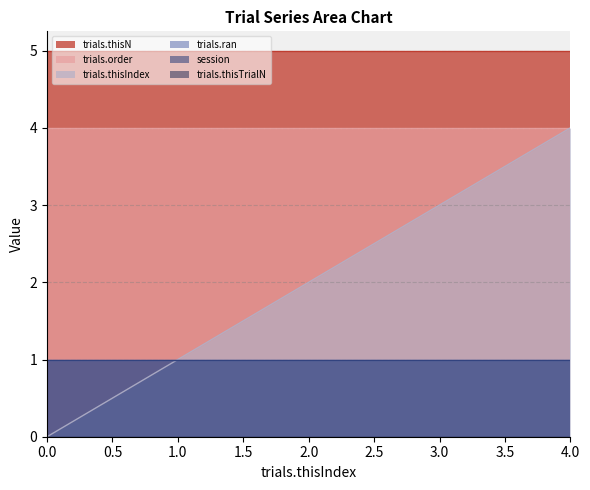

Does the chart display data point markers on the line(s)?

No